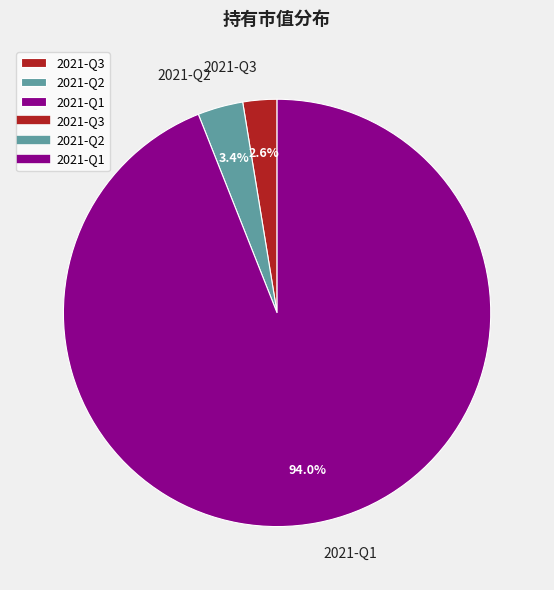

What percentage is the 2021-Q1 slice, to the nearest percent?

94%